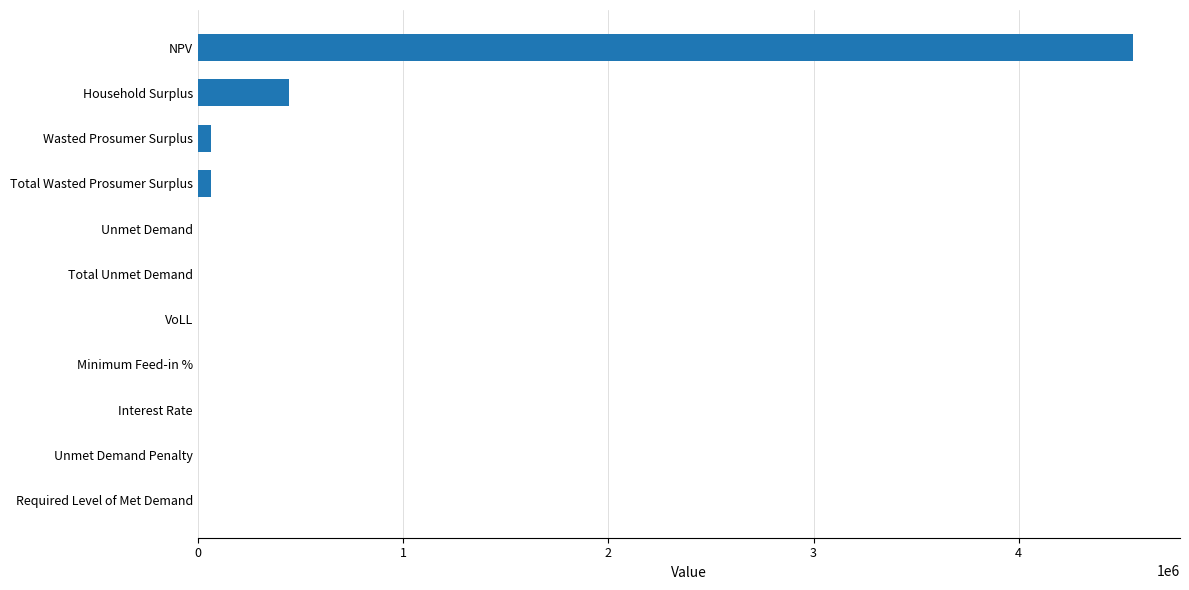

The chart shows a value of 0.0 at Required Level of Met Demand. True or false?

True